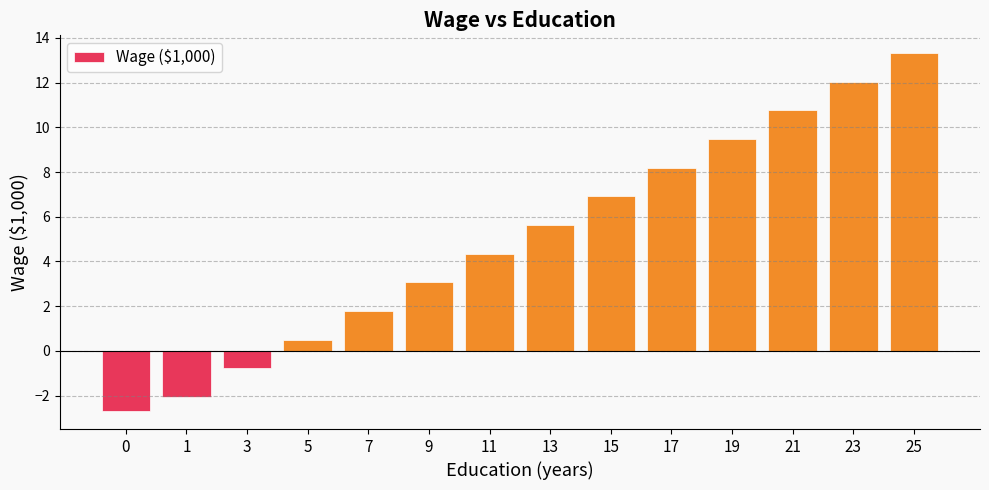

The value at 19 is 6.1. True or false?

False